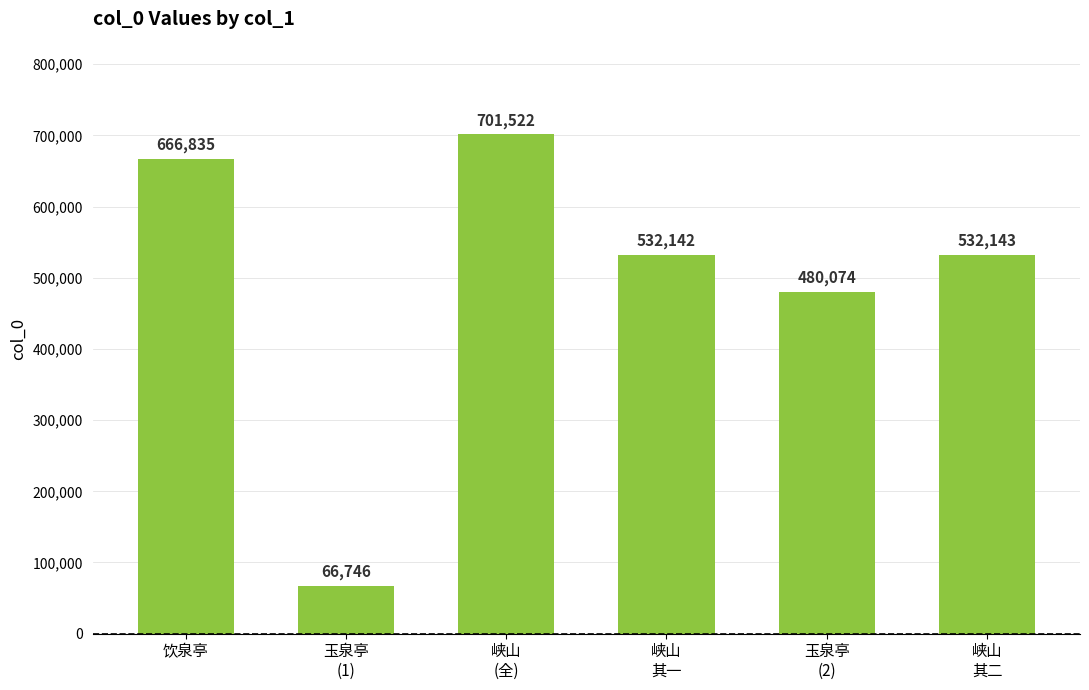

Where does the data first go above 532143?

饮泉亭